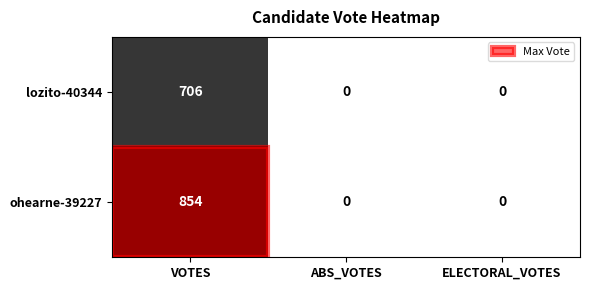

What is the difference between the maximum and minimum values in the ohearne-39227 series?

854